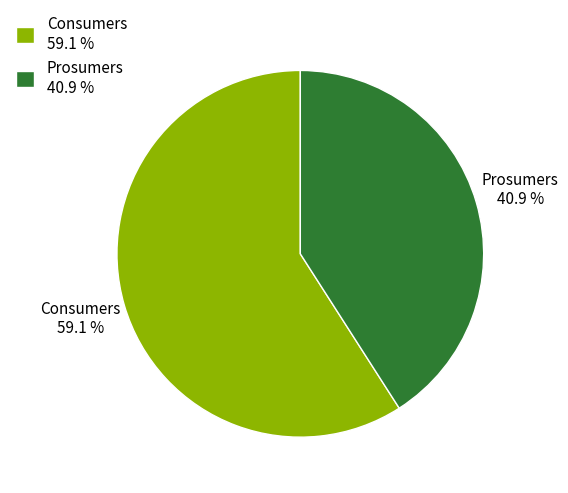

Which category accounts for the majority?

Consumers